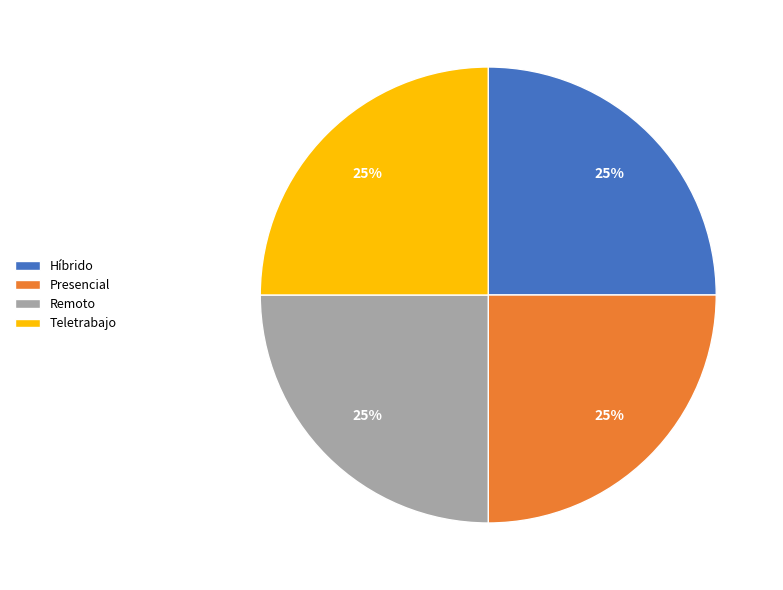

What is the ratio of the value at Teletrabajo to the value at Híbrido?

1.0